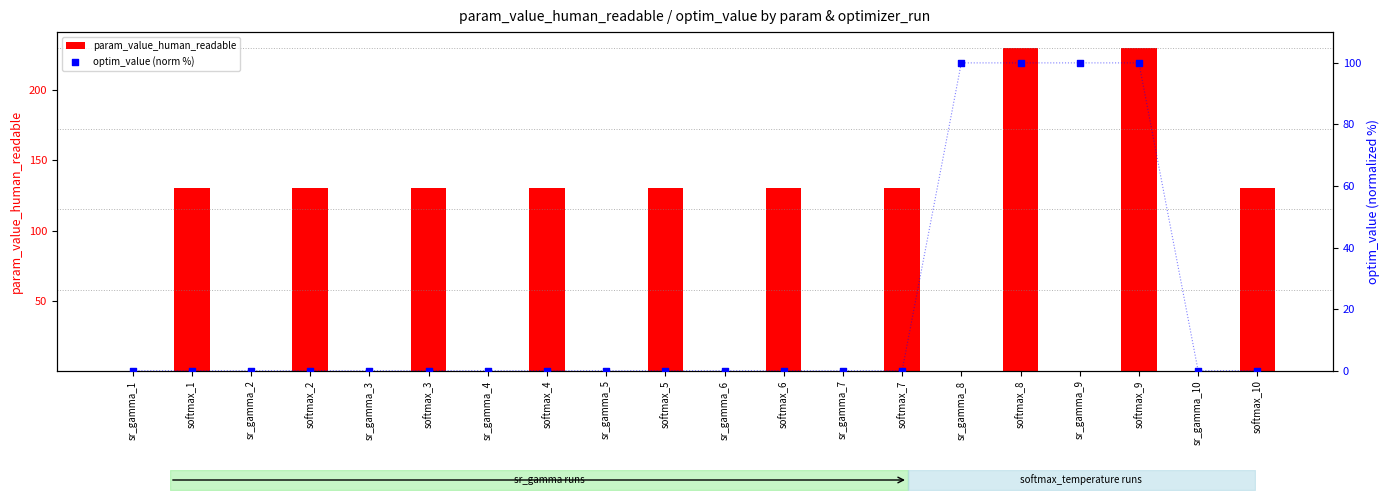

At which category is the sum across all series the highest?

softmax_9